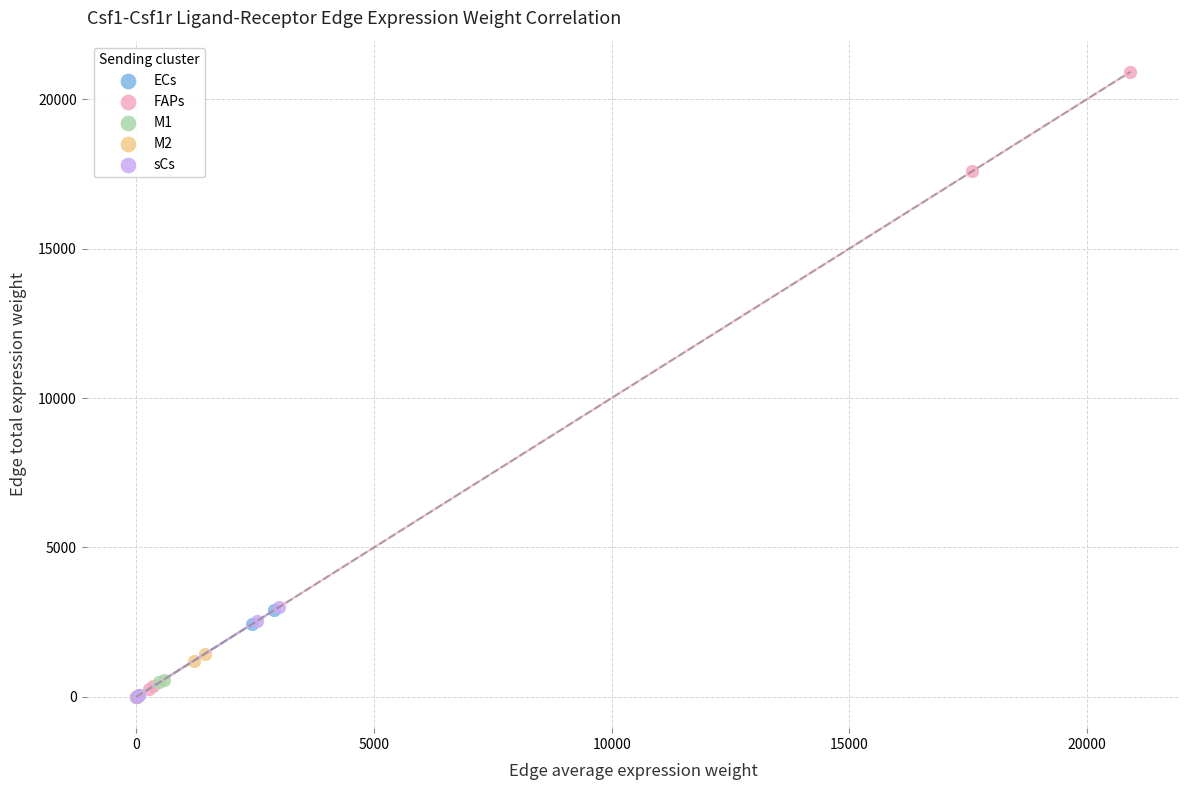

What are all the series names shown in the legend?

ECs, FAPs, M1, M2, sCs